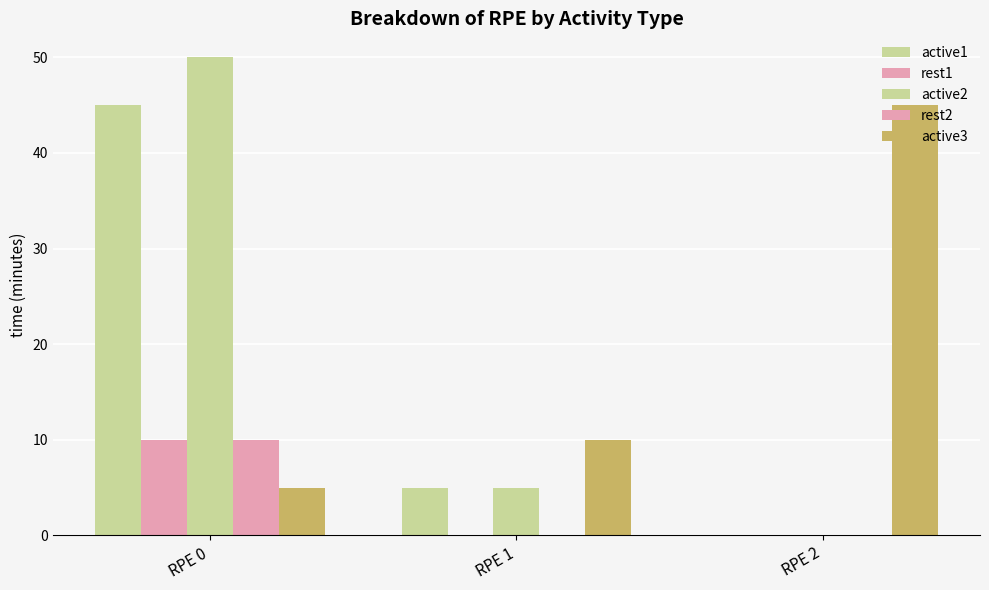

Are the bars grouped side by side (vs. stacked)?

Yes